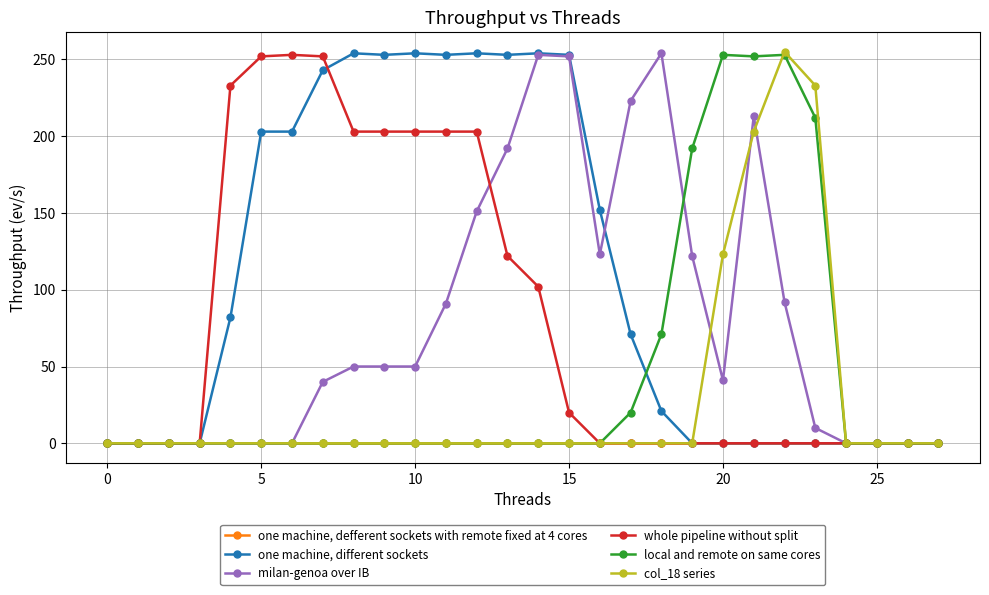

Which series has the largest total across all categories?

one machine, different sockets